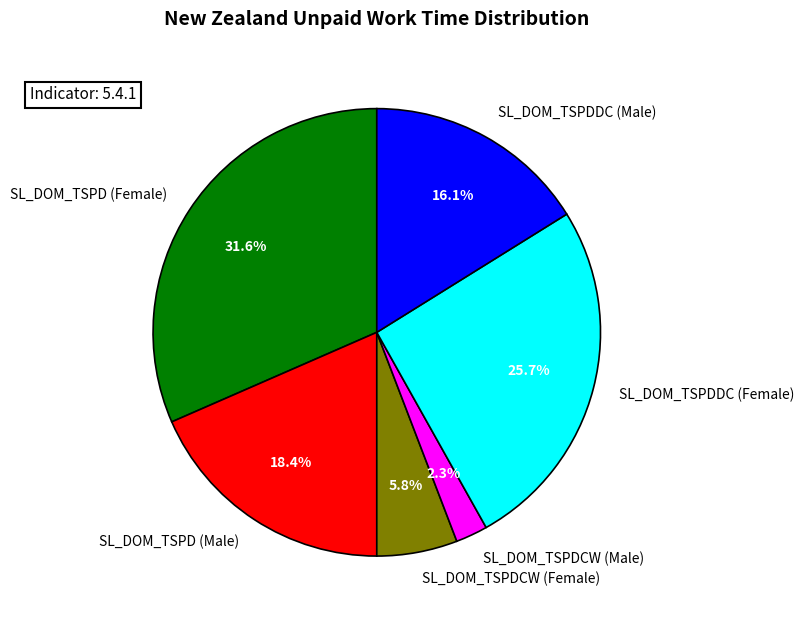

What portion of the pie excludes SL_DOM_TSPDCW (Male)?

97.7%